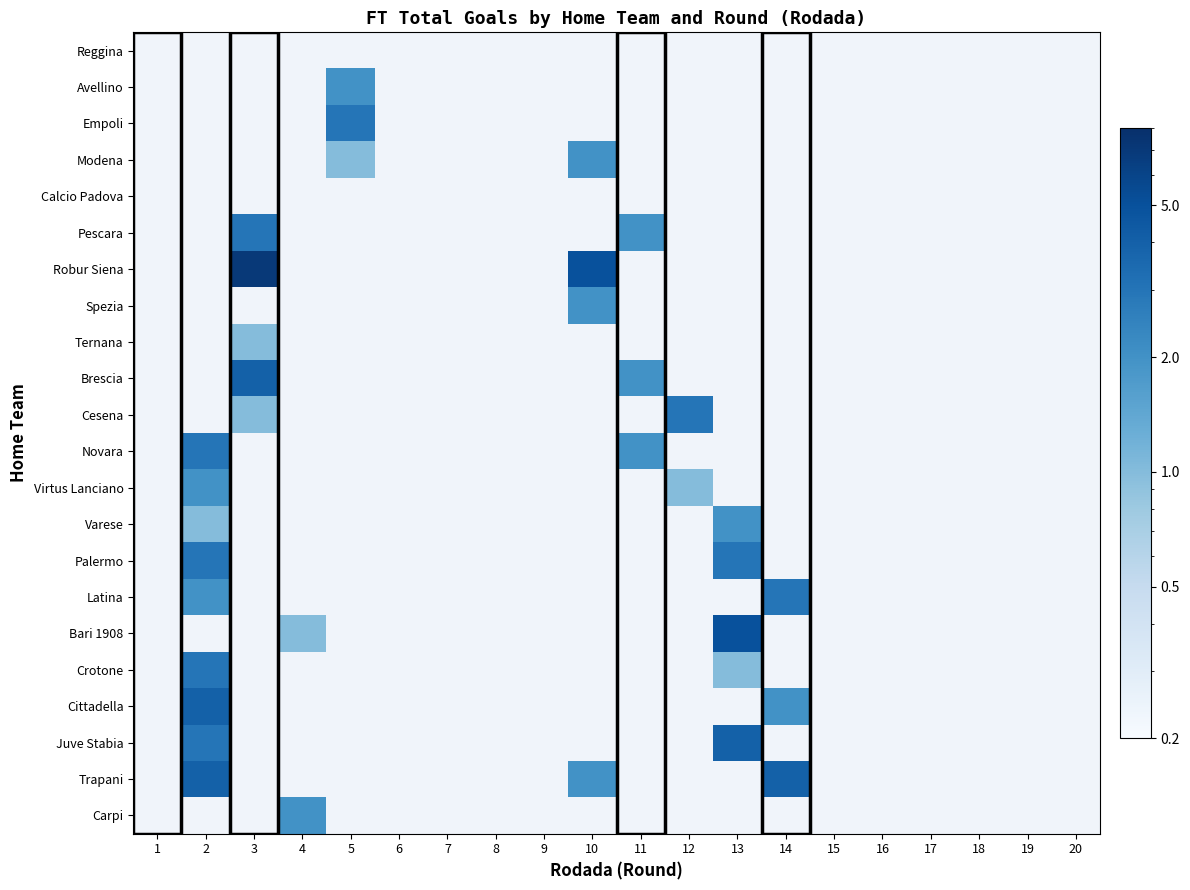

At 14, list the series in order from smallest to largest.

Reggina, Avellino, Empoli, Modena, Calcio Padova, Pescara, Robur Siena, Spezia, Ternana, Brescia, Cesena, Novara, Virtus Lanciano, Varese, Palermo, Latina, Bari 1908, Crotone, Cittadella, Juve Stabia, Trapani, Carpi